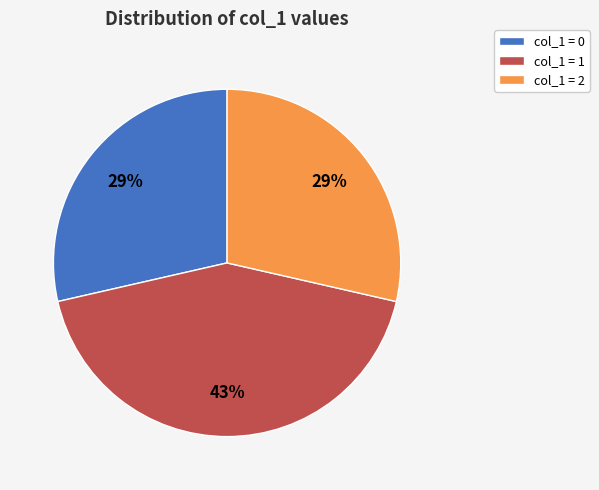

Is it true that col_1 = 0 is 29% of the pie?

True